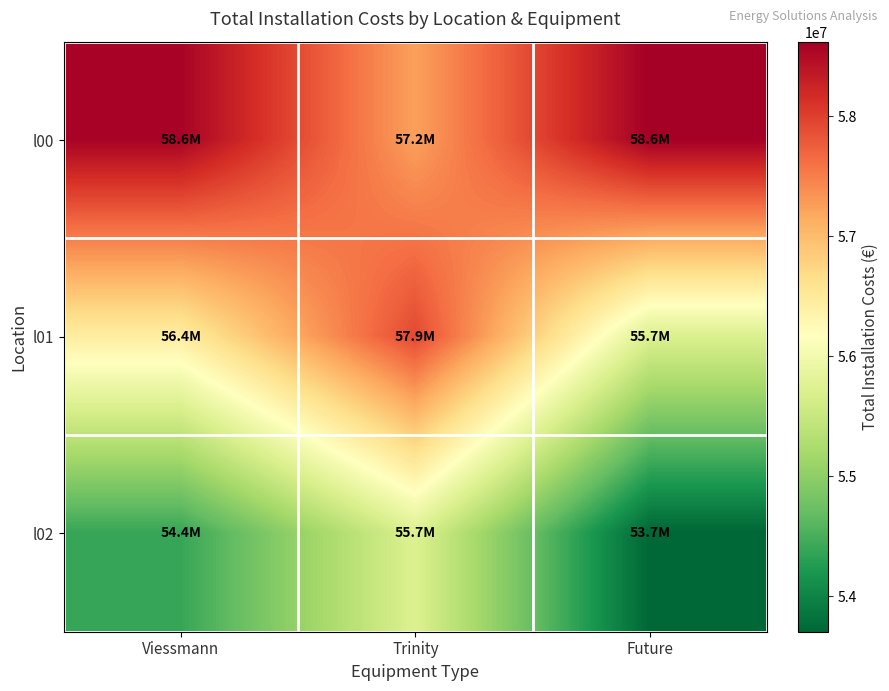

Between Viessmann and Future, which is larger?

Future